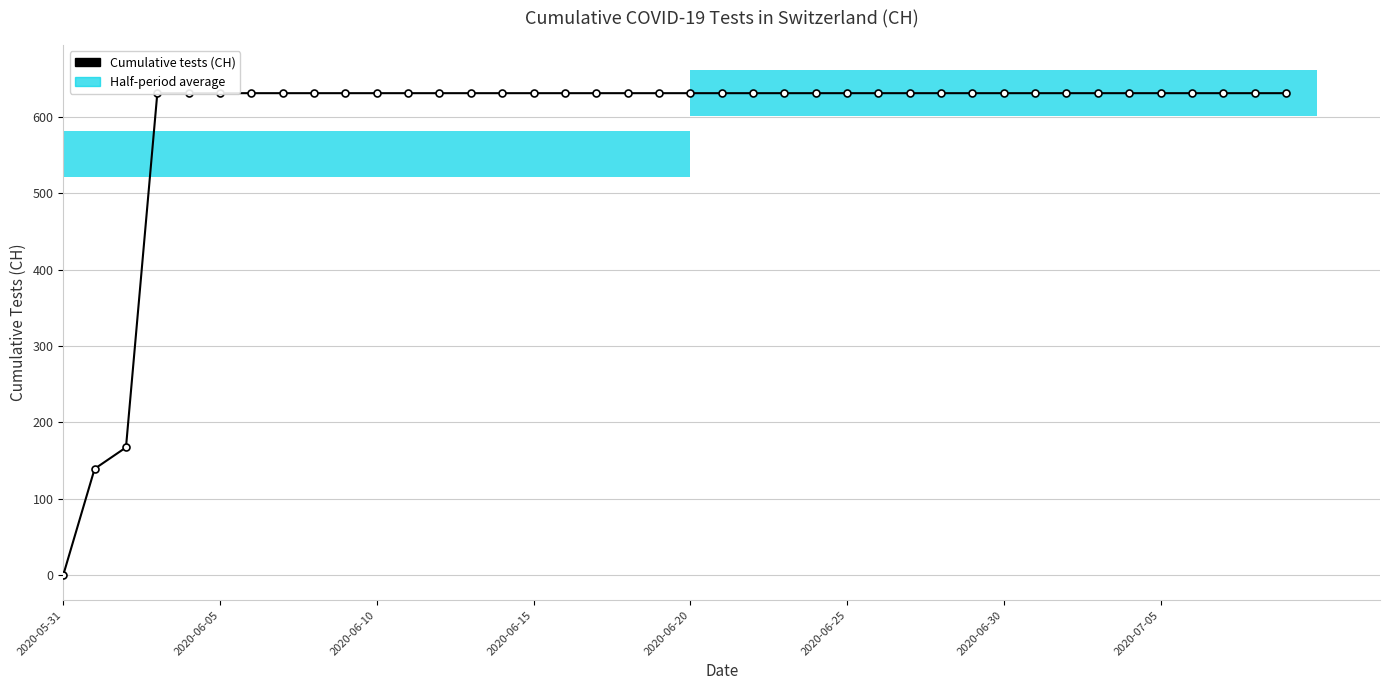

Approximately how many times larger is the value at 8 compared to 39?

1.0